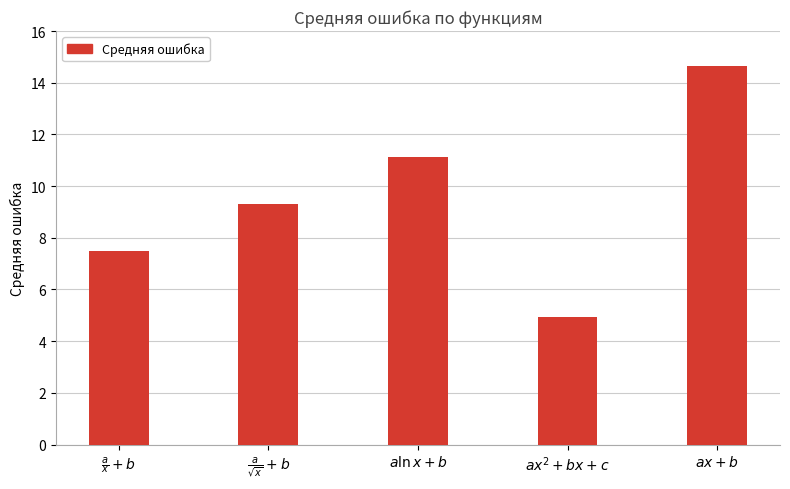

What is the difference between the values at $ax^2+bx+c$ and $ax+b$?

9.7